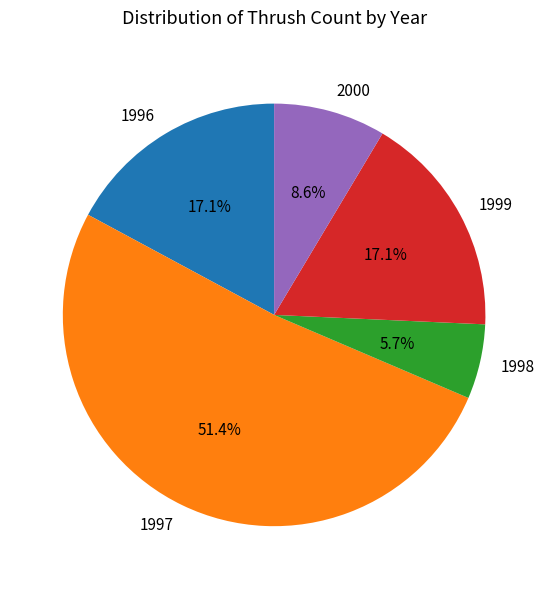

To the nearest percent, what is the difference between the largest and smallest slice percentages?

46%